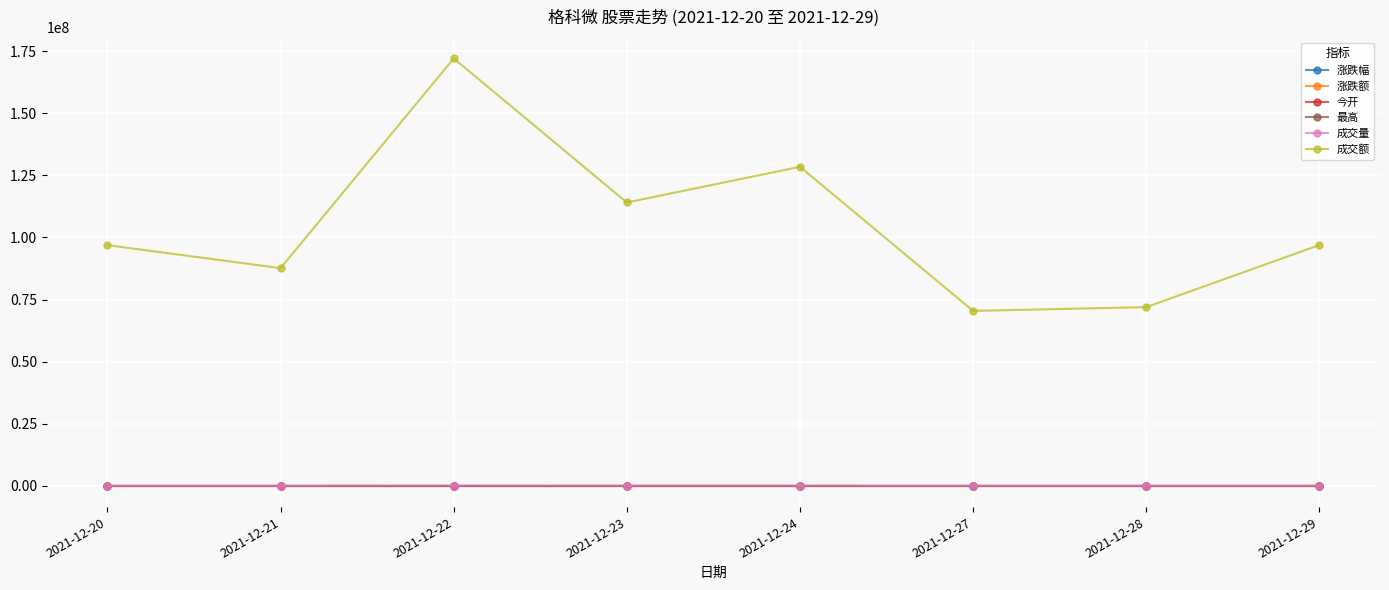

What is the approximate value of 最高 at 2021-12-22?

31.3